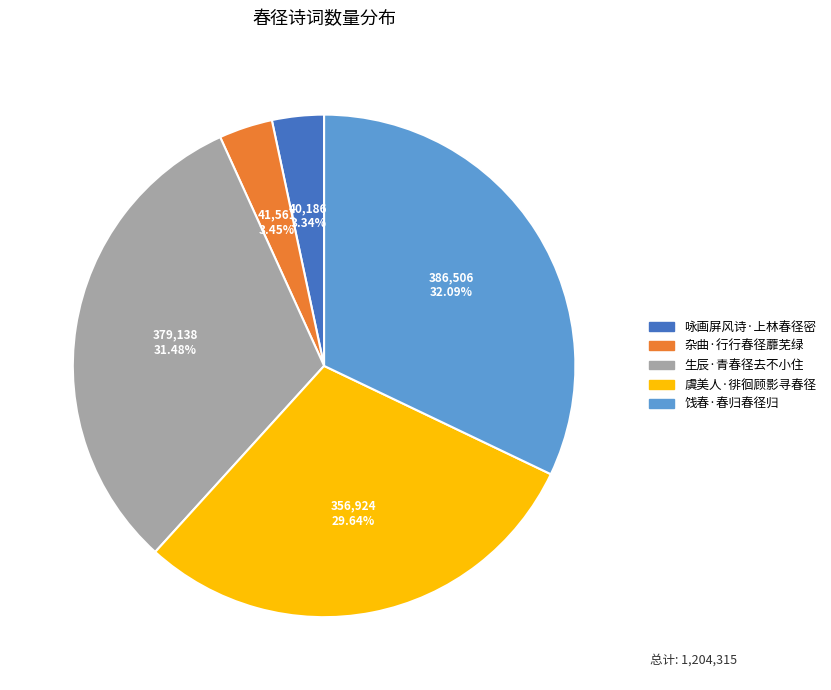

What percentage do 虞美人·徘徊顾影寻春径 and 饯春·春归春径归 together represent?

61.7%